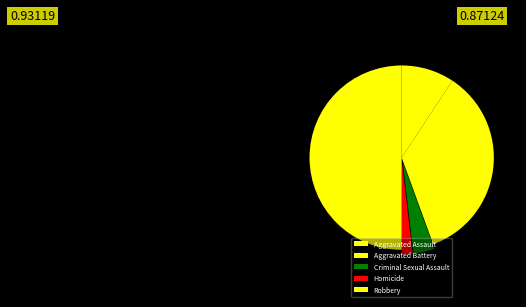

Count the number of slices in the pie.

5